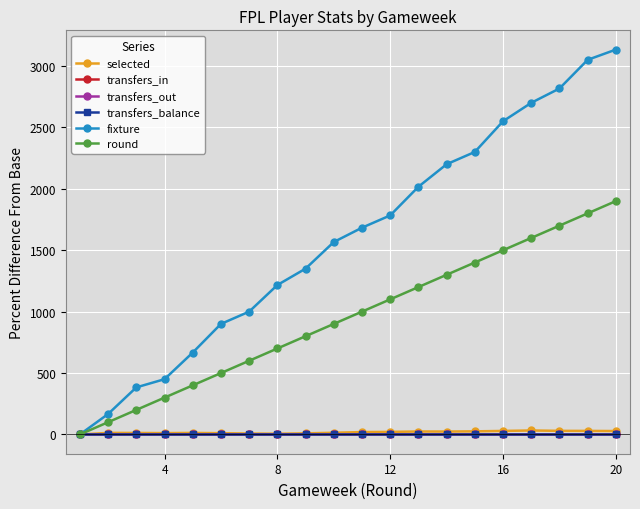

Reading right to left, what are all the values shown in this chart?

selected: 28.0	29.1	29.5	32.5	28.9	25.5	23.8	24.2	21.1	19.6	14.0	9.1	6.2	7.8	10.6	12.6	11.2	12.4	13.0	0.0
transfers_in: 0.0	0.0	0.0	0.0	0.0	0.0	0.0	0.0	0.0	0.0	0.0	0.0	0.0	0.0	0.0	0.0	0.0	0.0	0.0	0.0
transfers_out: 0.0	0.0	0.0	0.0	0.0	0.0	0.0	0.0	0.0	0.0	0.0	0.0	0.0	0.0	0.0	0.0	0.0	0.0	0.0	0.0
transfers_balance: 0.0	0.0	0.0	0.0	0.0	0.0	0.0	0.0	0.0	0.0	0.0	0.0	0.0	0.0	0.0	0.0	0.0	0.0	0.0	0.0
fixture: 3133.3	3050.0	2816.7	2700.0	2550.0	2300.0	2200.0	2016.7	1783.3	1683.3	1566.7	1350.0	1216.7	1000.0	900.0	666.7	450.0	383.3	166.7	0.0
round: 1900.0	1800.0	1700.0	1600.0	1500.0	1400.0	1300.0	1200.0	1100.0	1000.0	900.0	800.0	700.0	600.0	500.0	400.0	300.0	200.0	100.0	0.0